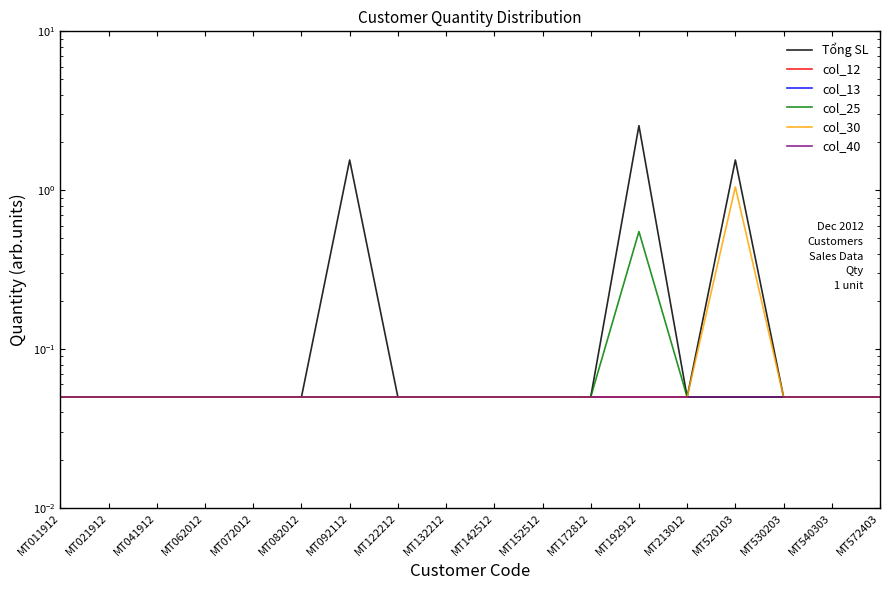

At MT172812, list the series in order from largest to smallest.

Tổng SL, col_12, col_13, col_25, col_30, col_40